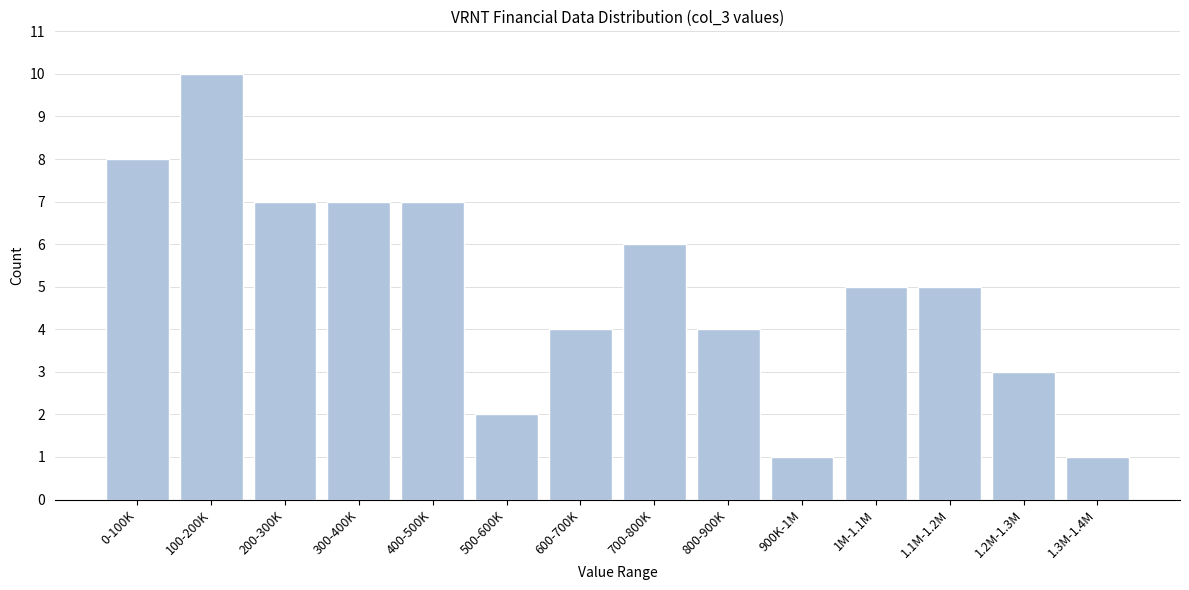

Reading left to right, extract all data points from this chart.

0-100K=8	100-200K=10	200-300K=7	300-400K=7	400-500K=7	500-600K=2	600-700K=4	700-800K=6	800-900K=4	900K-1M=1	1M-1.1M=5	1.1M-1.2M=5	1.2M-1.3M=3	1.3M-1.4M=1